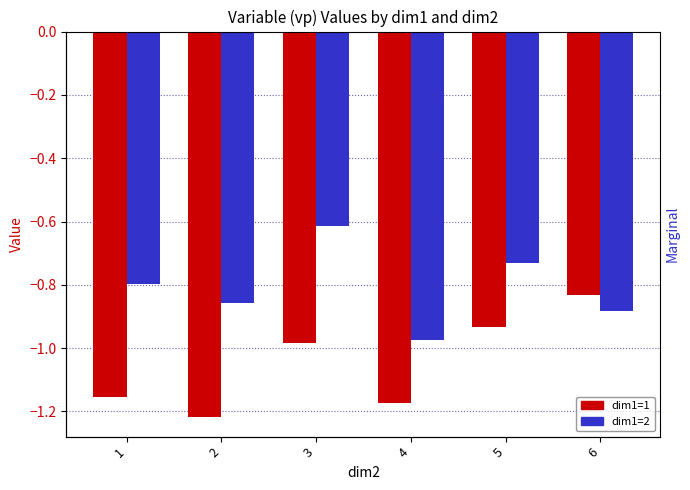

Reading left to right, transcribe all the data shown in this chart.

dim1=1: -1.2	-1.2	-1.0	-1.2	-0.9	-0.8
dim1=2: -0.8	-0.9	-0.6	-1.0	-0.7	-0.9